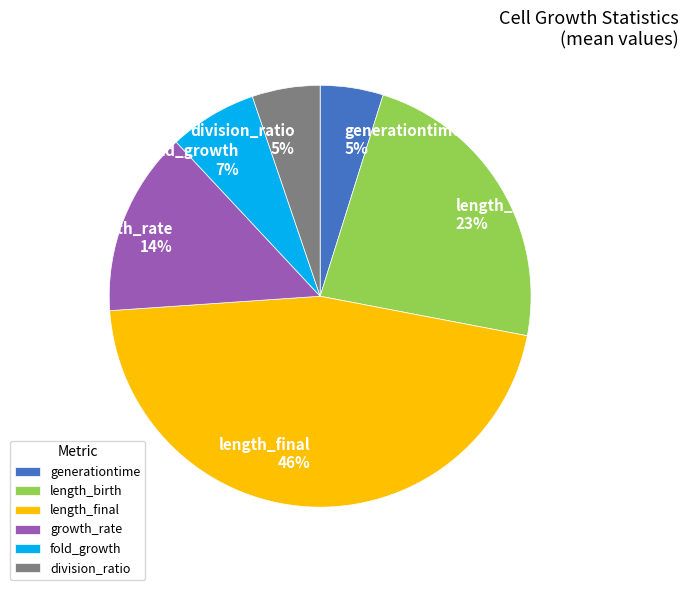

The length_birth slice represents 32% of the pie. True or false?

False